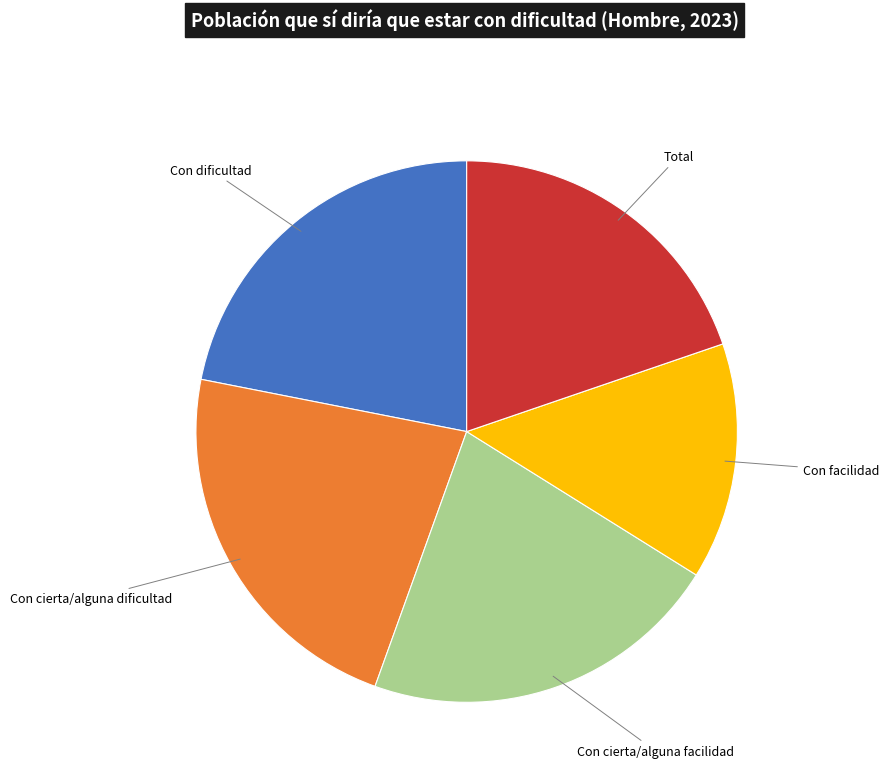

Does any single category account for the majority?

No